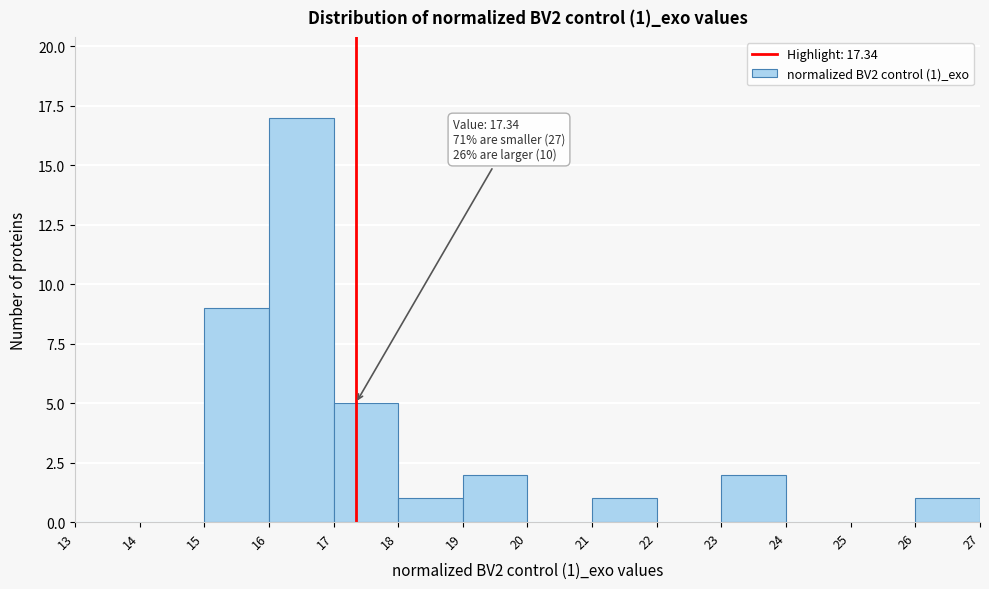

Which range on the x-axis has the tallest bar?

16 to 17